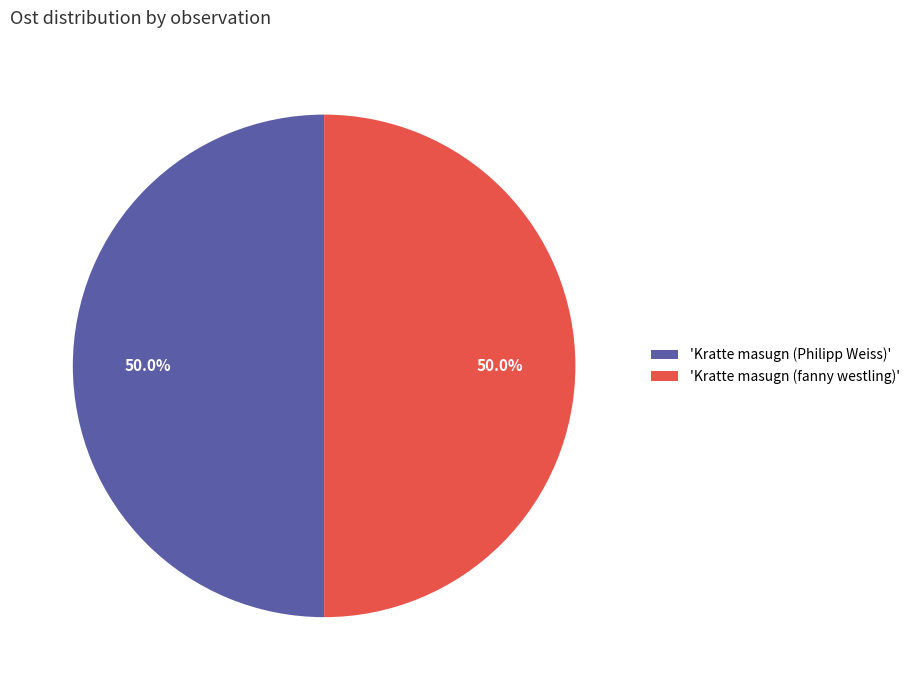

What is the ratio of the value at 'Kratte masugn (Philipp Weiss)' to the value at 'Kratte masugn (fanny westling)'?

1.0